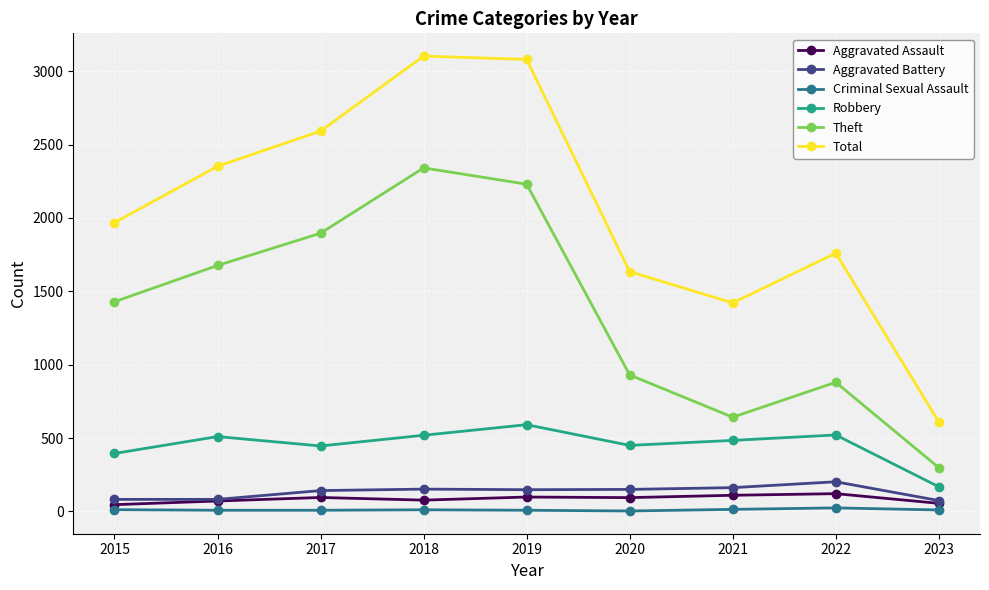

What is the approximate value of Aggravated Assault at 2015, to the nearest 5?

45